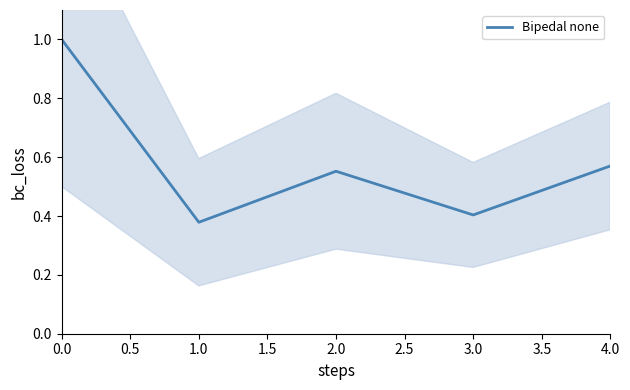

True or false: the data shows 1.0 at 0.0.

True